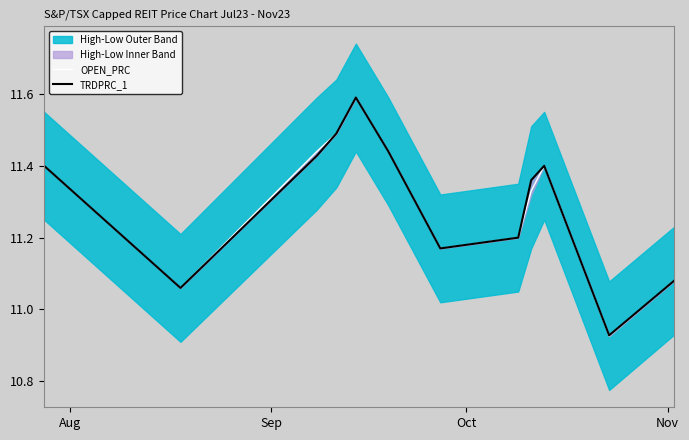

What is the highest value of the OPEN_PRC series?

11.6